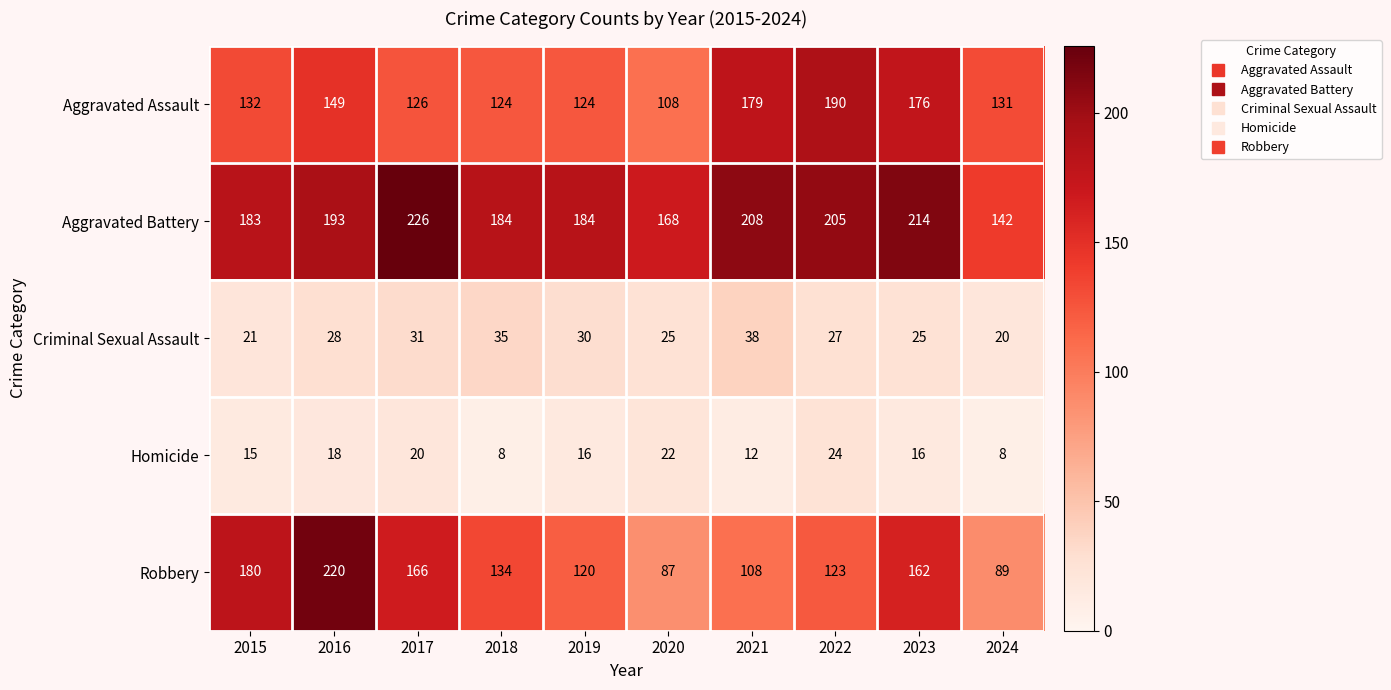

The Aggravated Assault series shows 49 at 2022. True or false?

False